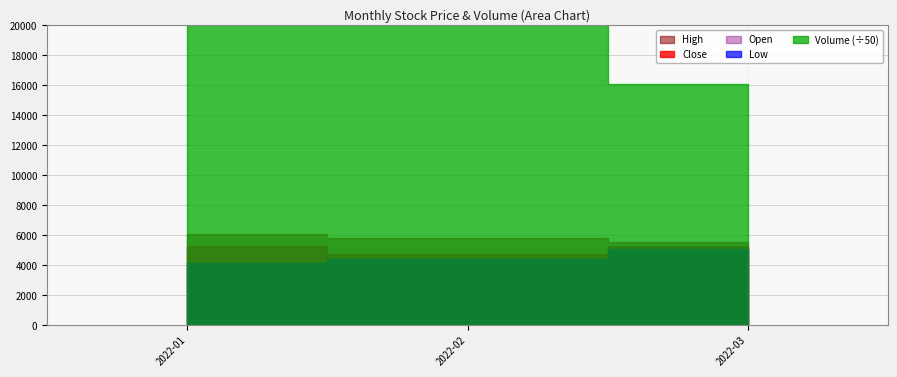

True or false: High has more than 2 points higher than both neighbors.

False